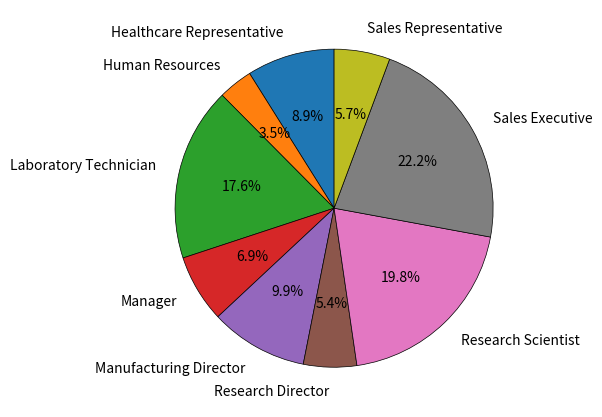

Between Laboratory Technician and Healthcare Representative, which is larger?

Laboratory Technician